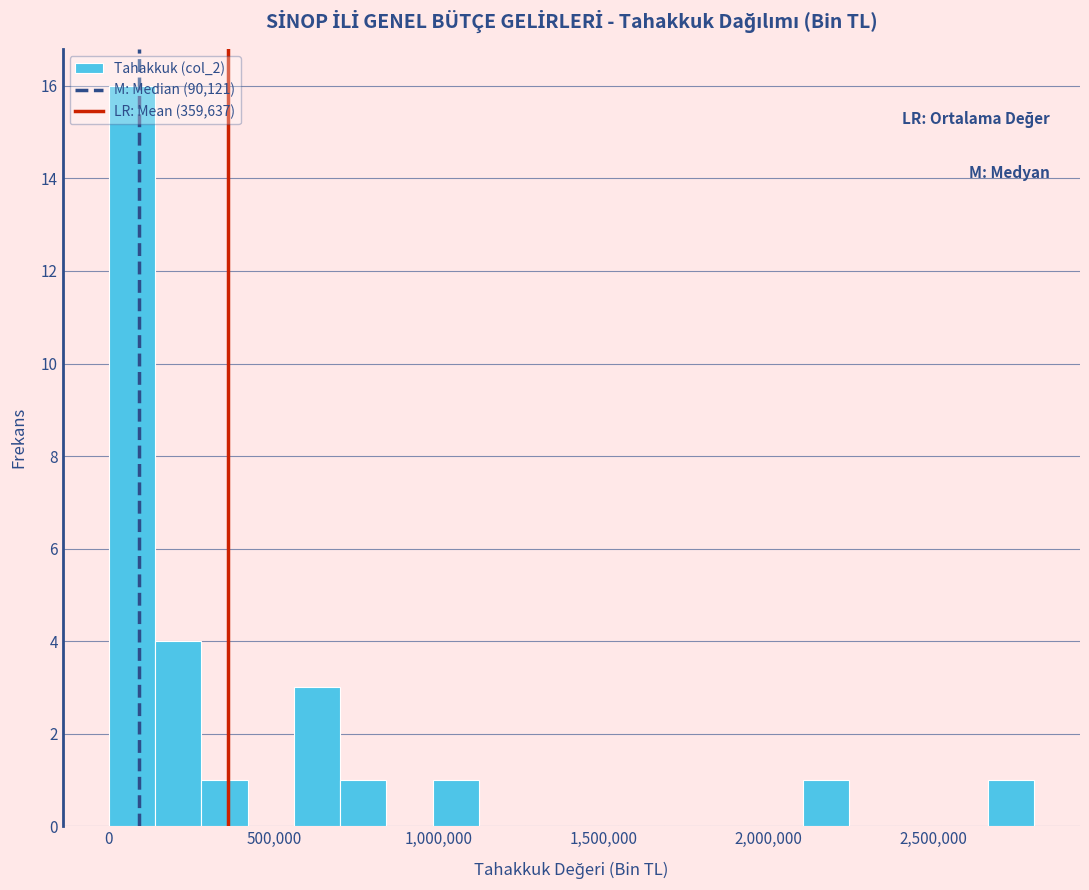

Read against the x-axis, roughly where is the centre of the tallest bar?

50000